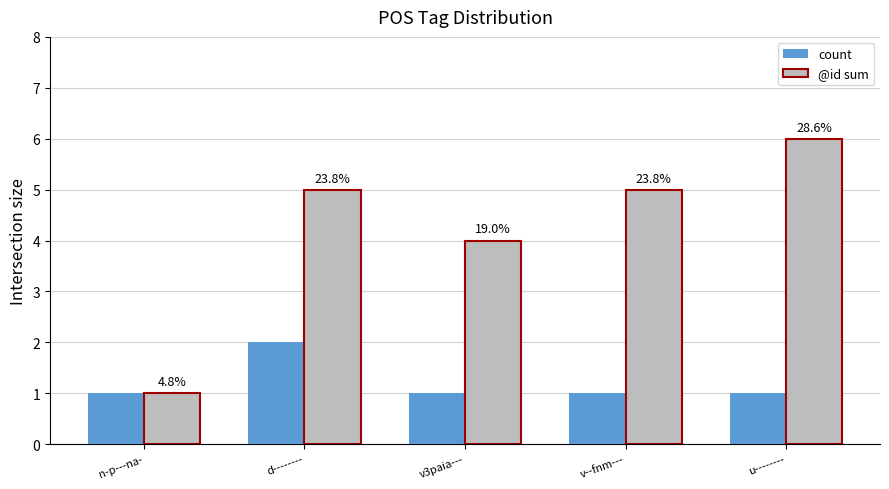

Which series has the largest total across all categories?

@id sum